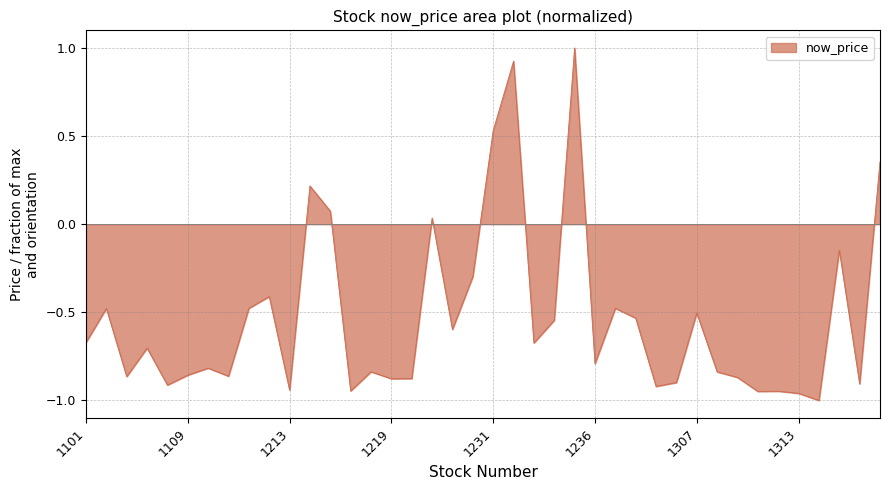

What is the greatest value displayed?

1.0